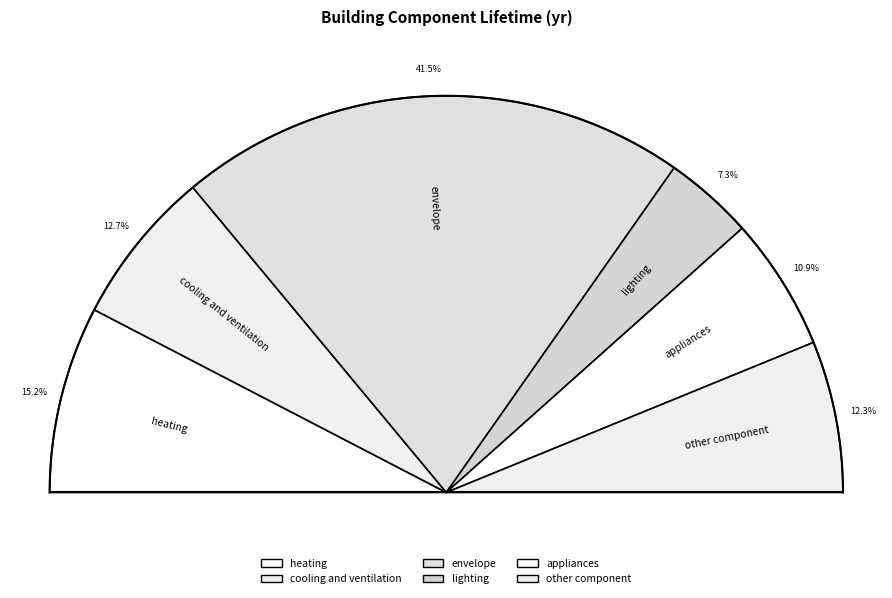

Combined, what portion of the pie is lighting and envelope?

48.9%